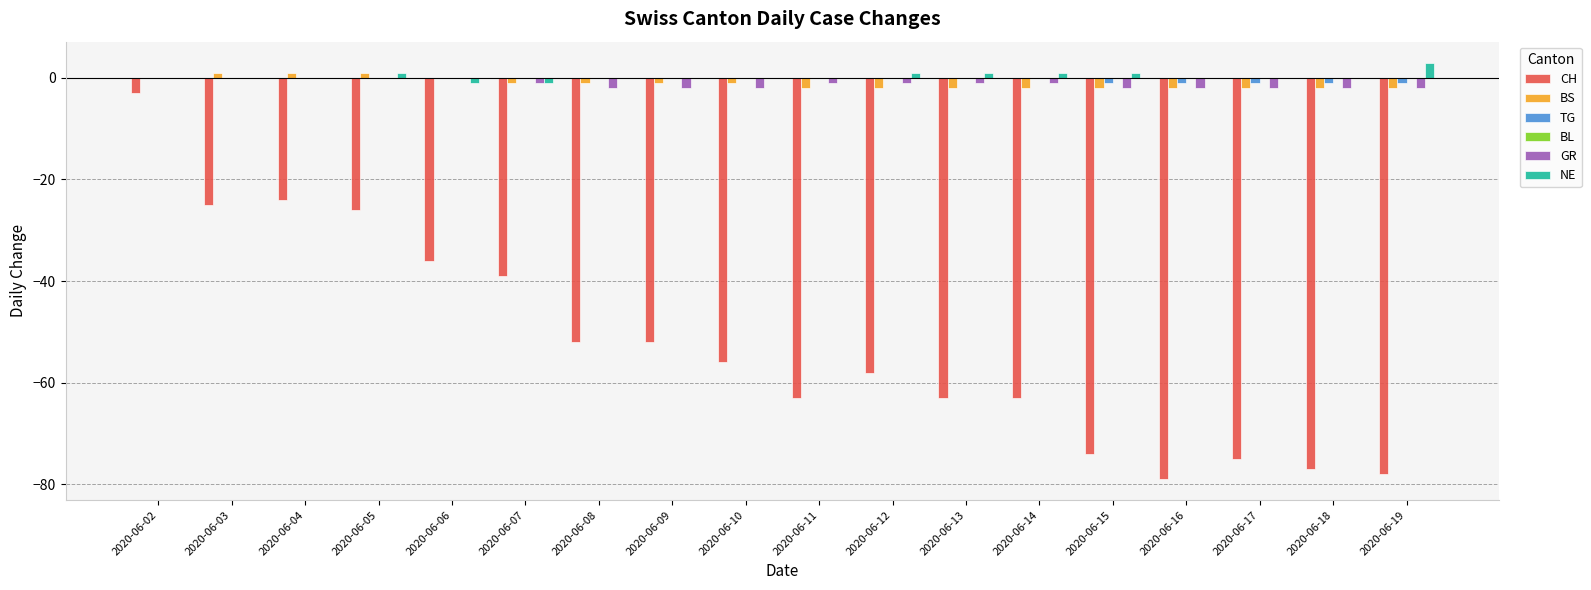

At which category is the sum across all series the highest?

2020-06-02